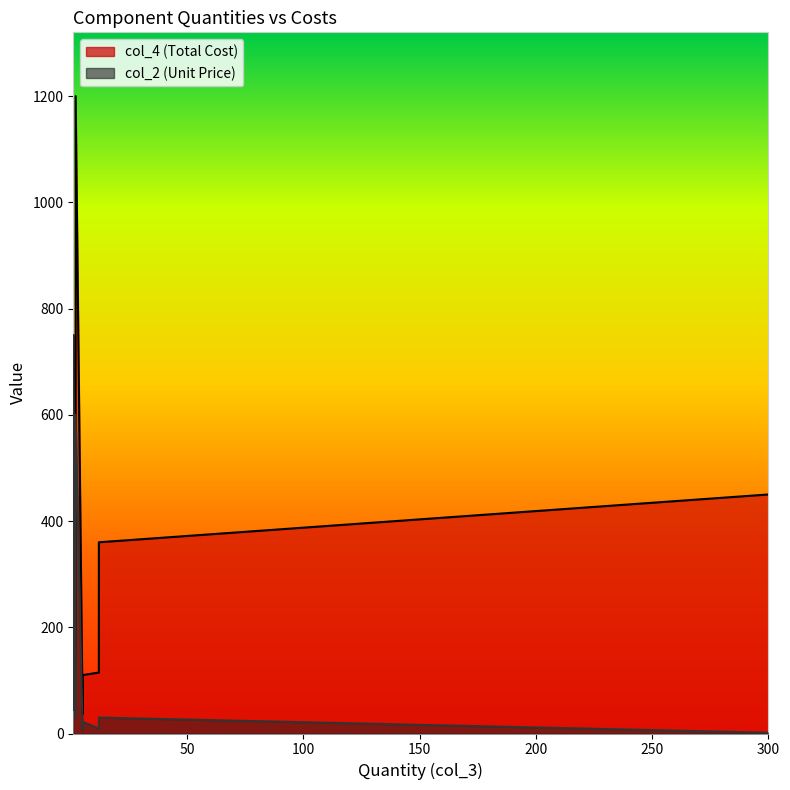

Which series has the widest spread of values?

col_4 (Total Cost)